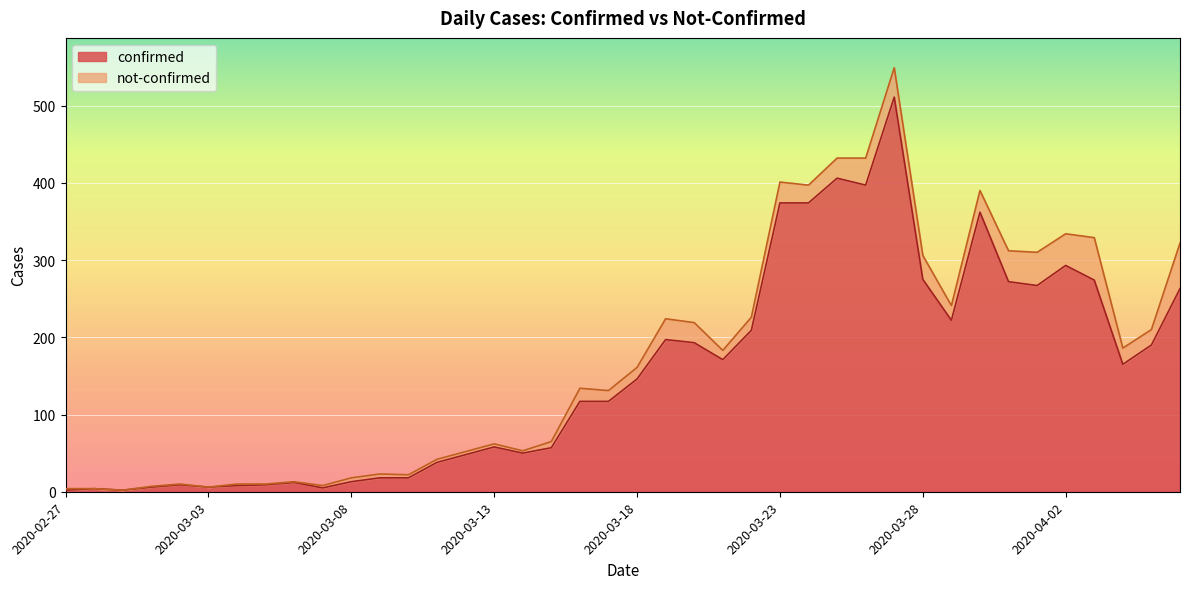

Between 2020-03-09 and 2020-03-17, which is larger?

2020-03-17